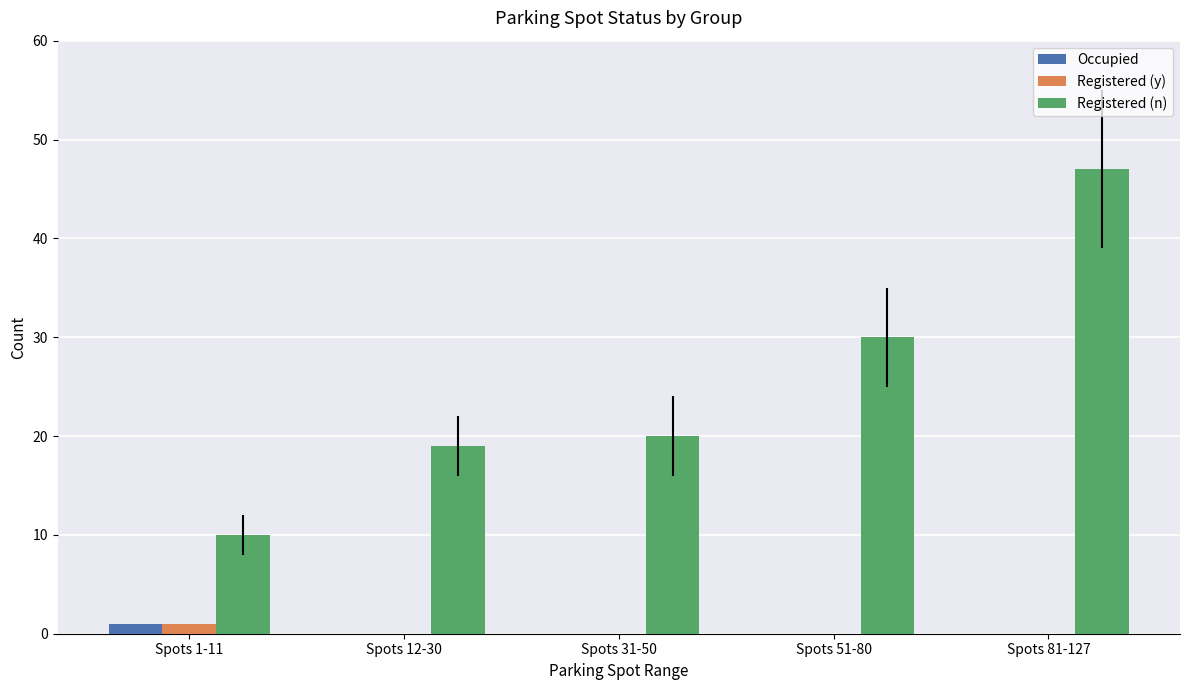

Which series changed the most between Spots 12-30 and Spots 81-127?

Registered (n)